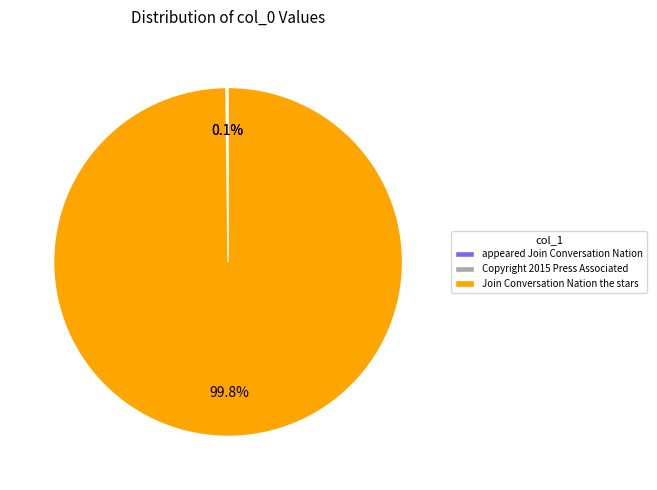

Is there any slice that represents more than half of the pie?

Yes